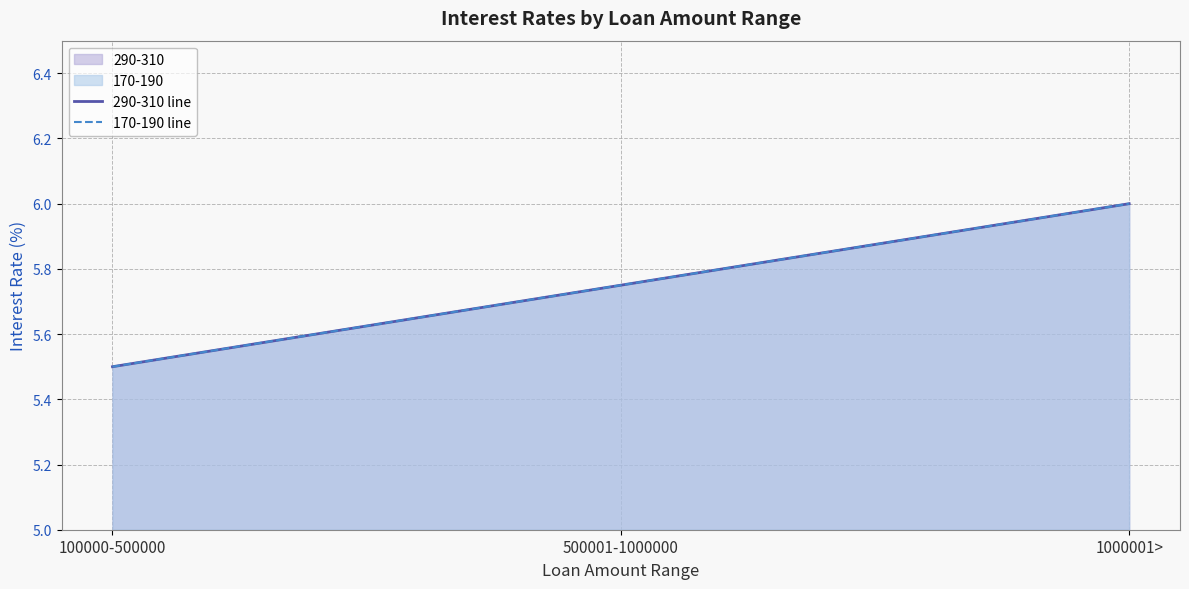

What value does the 290-310 line series have at 500001-1000000?

5.8